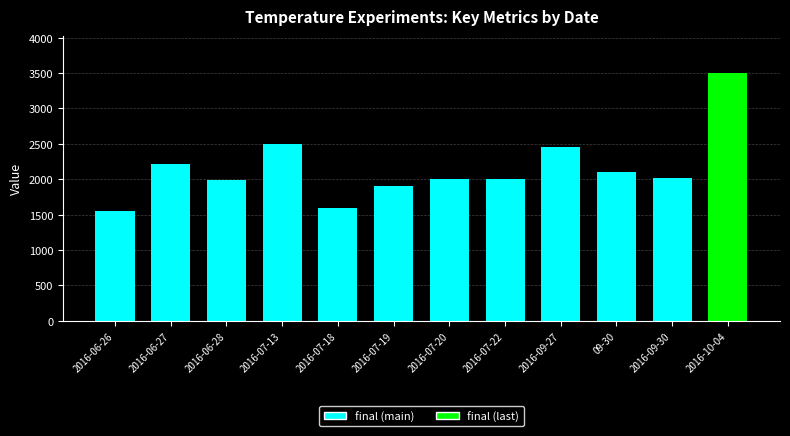

The chart shows a value of 1075 at 2016-06-26. True or false?

False